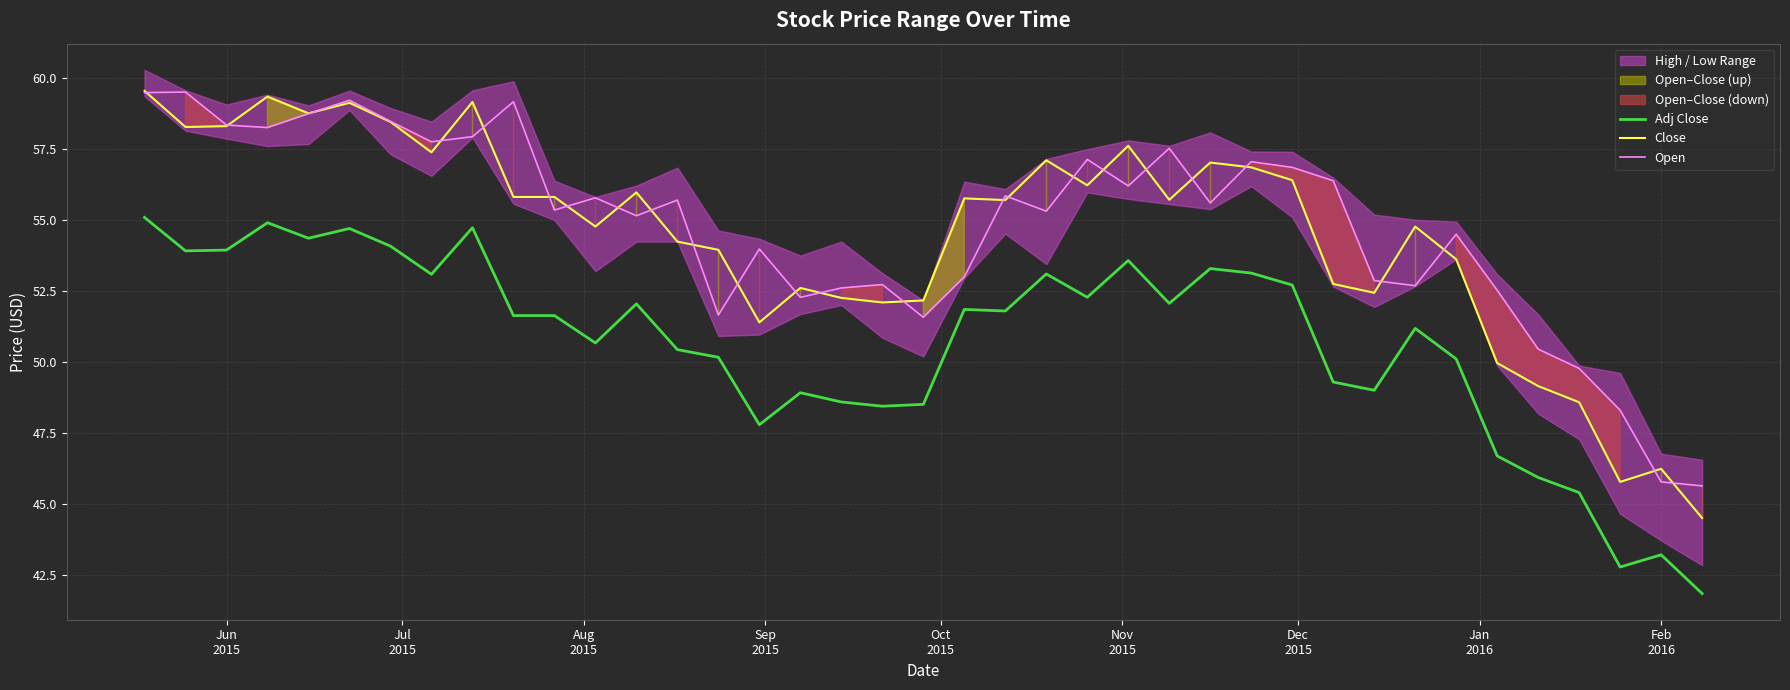

What is the minimum value for Close?

44.5